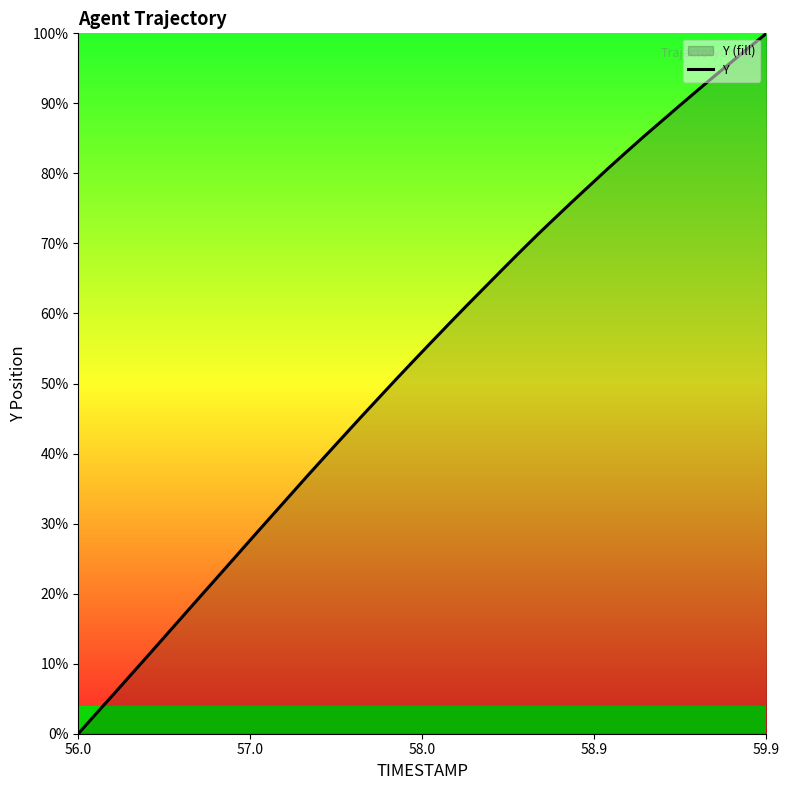

Is it true that the value at 17 is 6038.3?

False